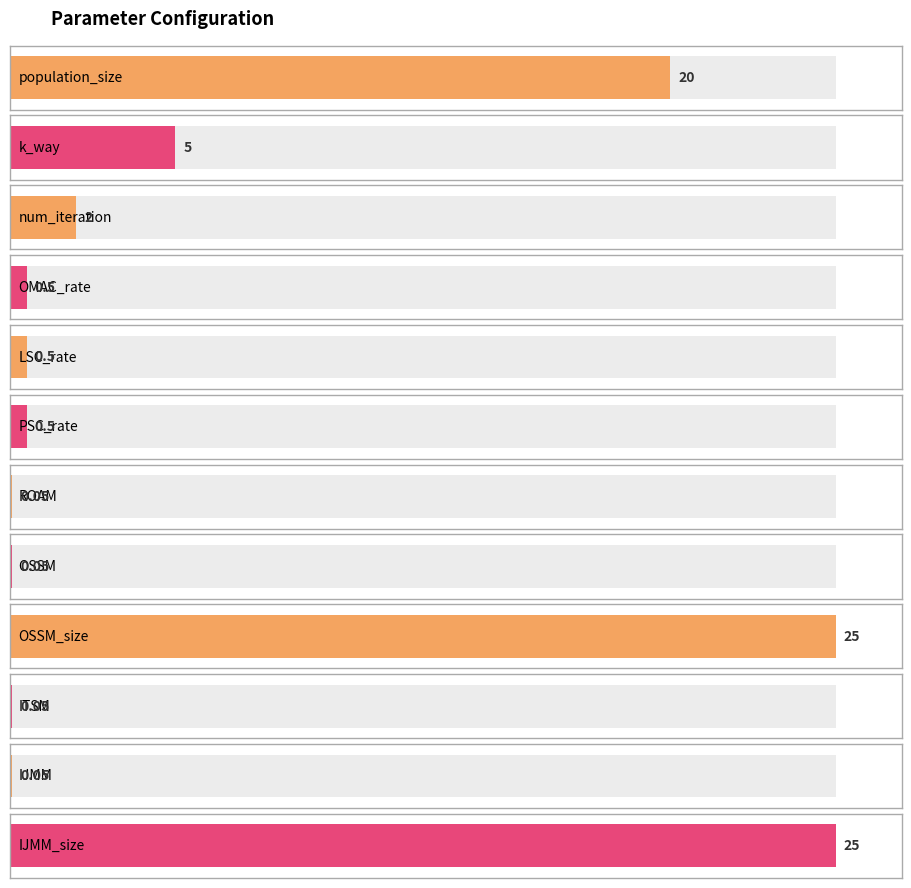

The value at num_iteration is 2.0. True or false?

True